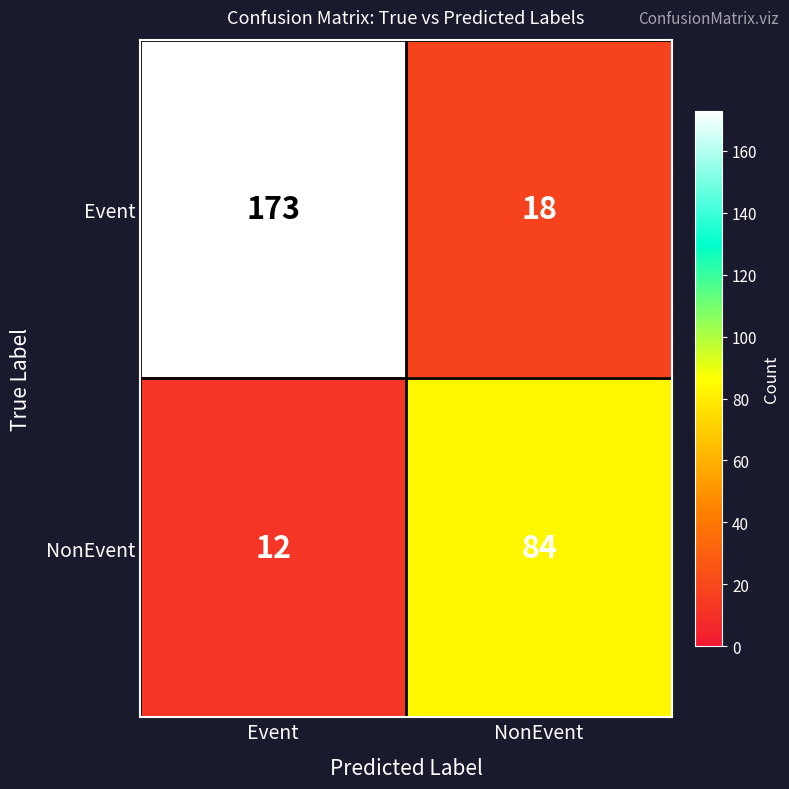

At NonEvent, list the series in order from largest to smallest.

NonEvent, Event